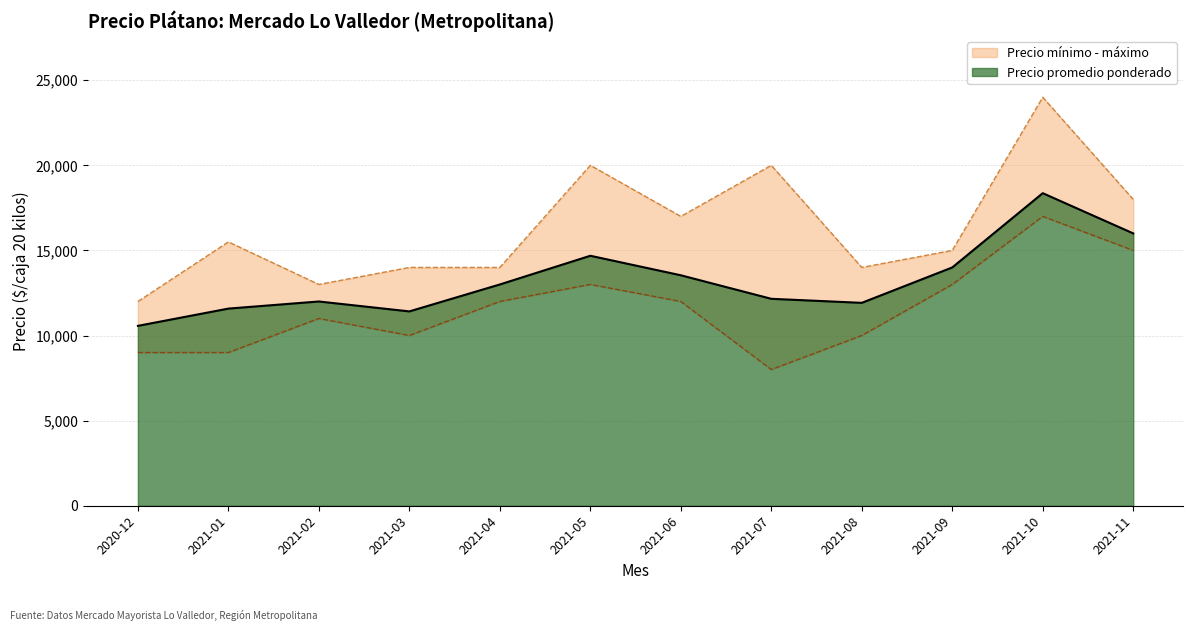

List the series in order of their overall mean, lowest first.

Precio mínimo, Precio promedio ponderado, Precio máximo